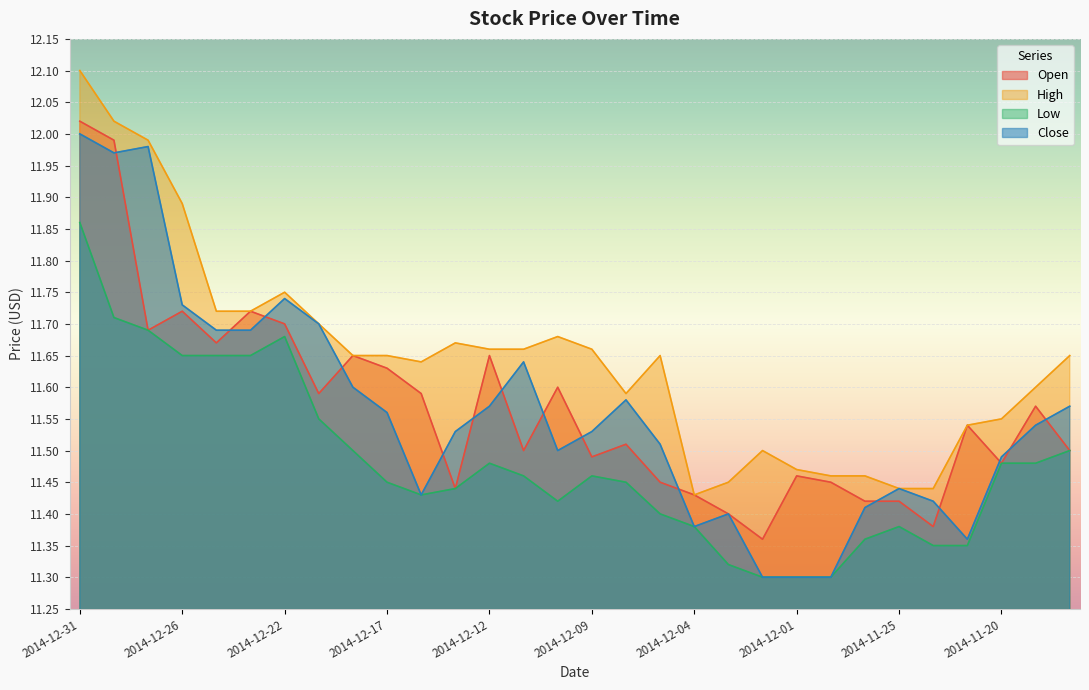

Which label corresponds to the largest value in the chart?

2014-12-31